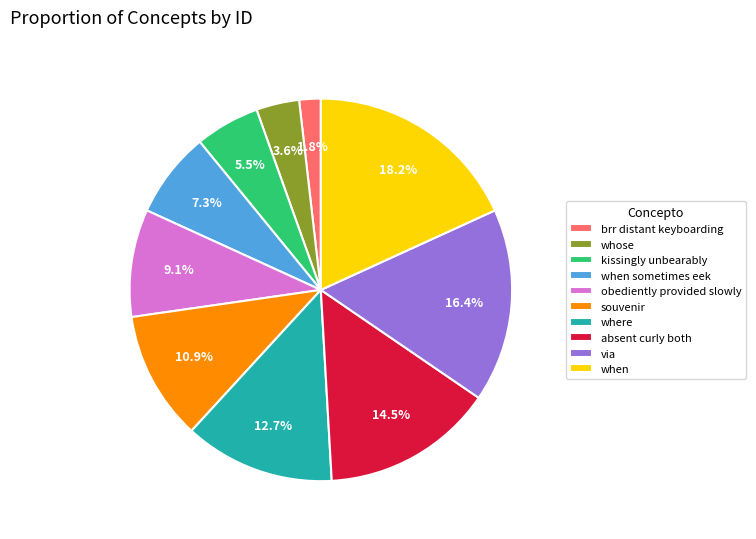

Rank the categories by value from lowest to highest.

brr distant keyboarding, whose, kissingly unbearably, when sometimes eek, obediently provided slowly, souvenir, where, absent curly both, via, when